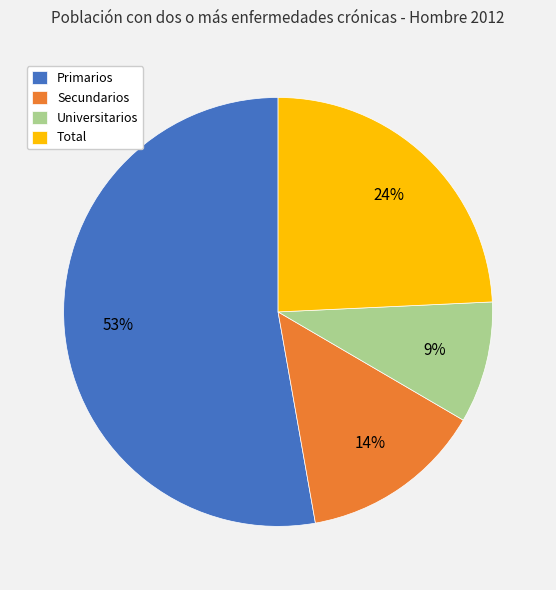

True or false: Secundarios accounts for 3% of the total.

False